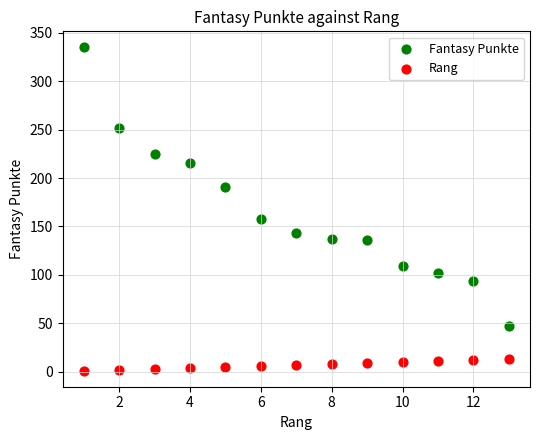

What are all the series names shown in the legend?

Fantasy Punkte, Rang